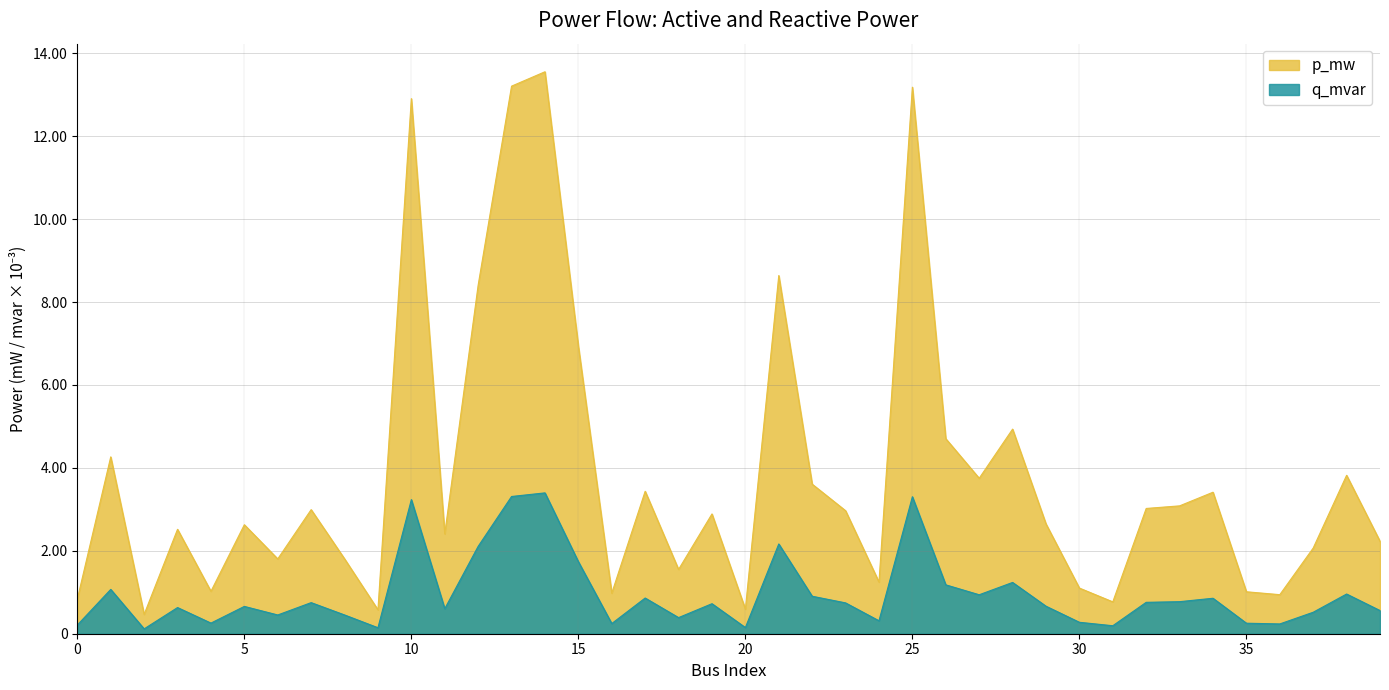

True or false: q_mvar and p_mw cross at least once.

False